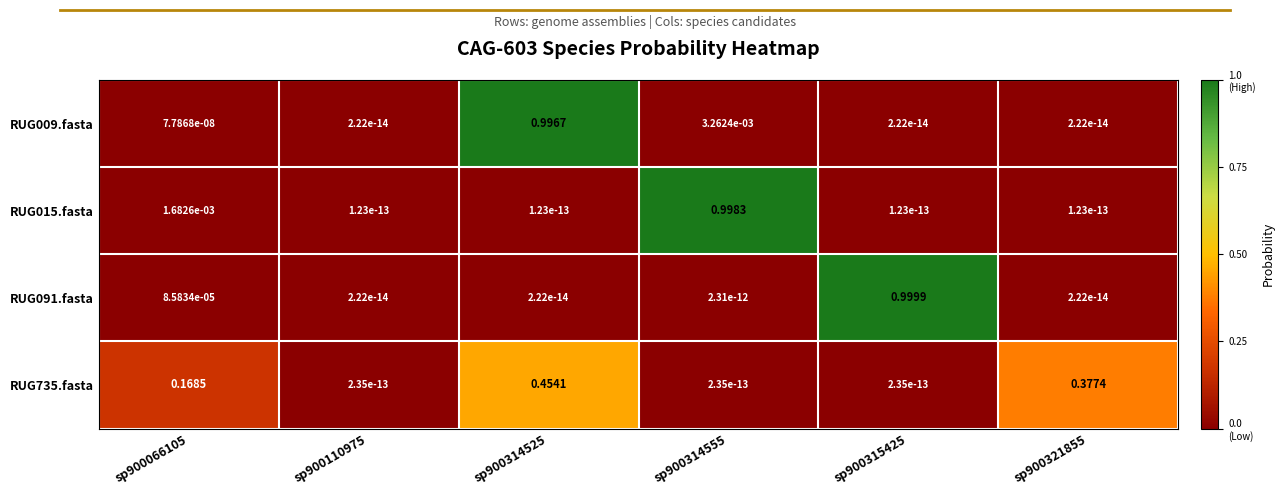

Rank the series by their maximum value, from lowest to highest.

RUG735.fasta, RUG009.fasta, RUG015.fasta, RUG091.fasta